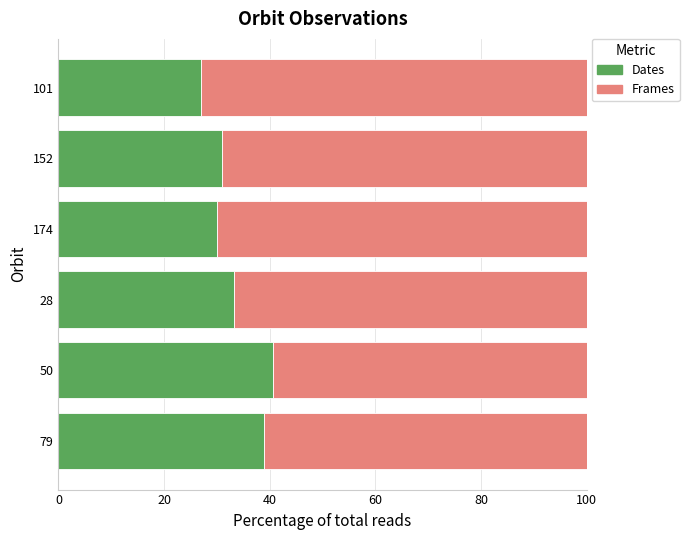

The value of Dates at 101 is 27.0. True or false?

True